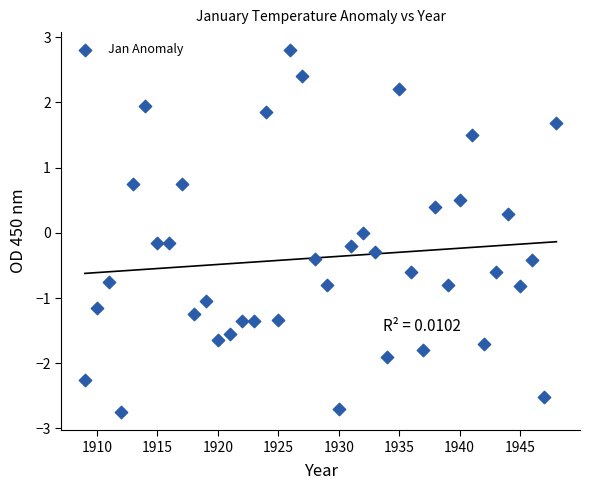

What is the range of X values (max minus min)?

39.0